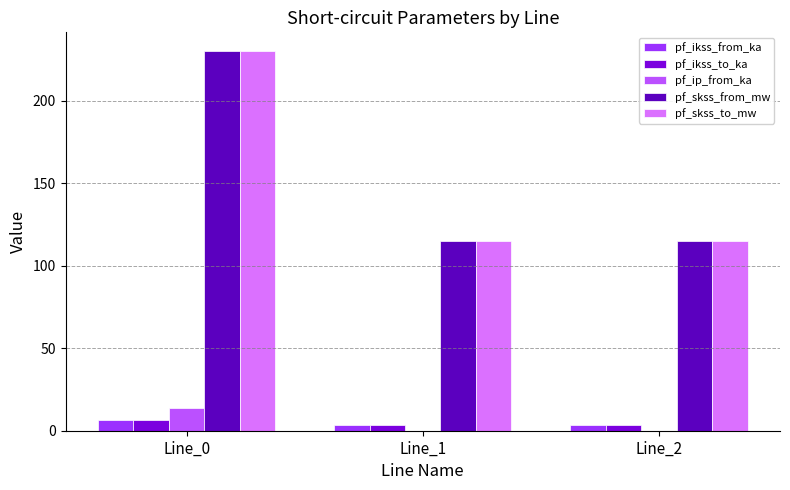

What value does the pf_ip_from_ka series have at Line_0?

13.8